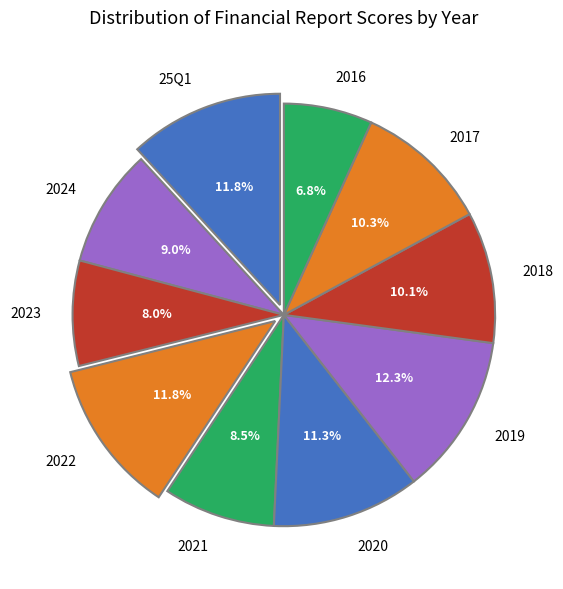

To the nearest percent, what is the difference between the 2021 and 2022 slice percentages?

3%